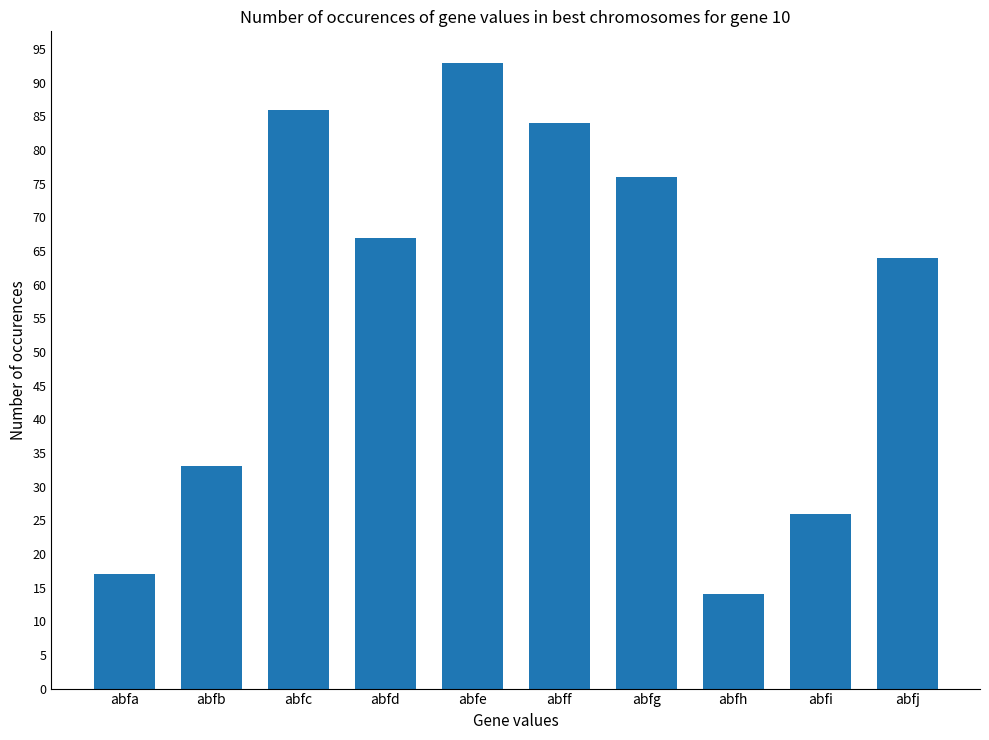

Reading right to left, transcribe all the data shown in this chart.

64	26	14	76	84	93	67	86	33	17